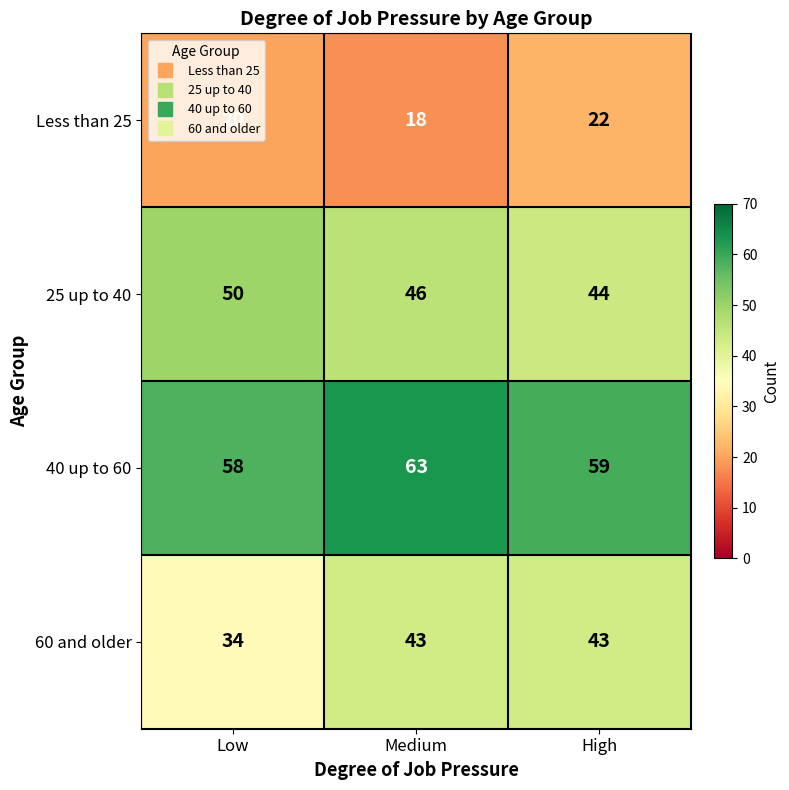

What is the total value across all series at Medium?

170